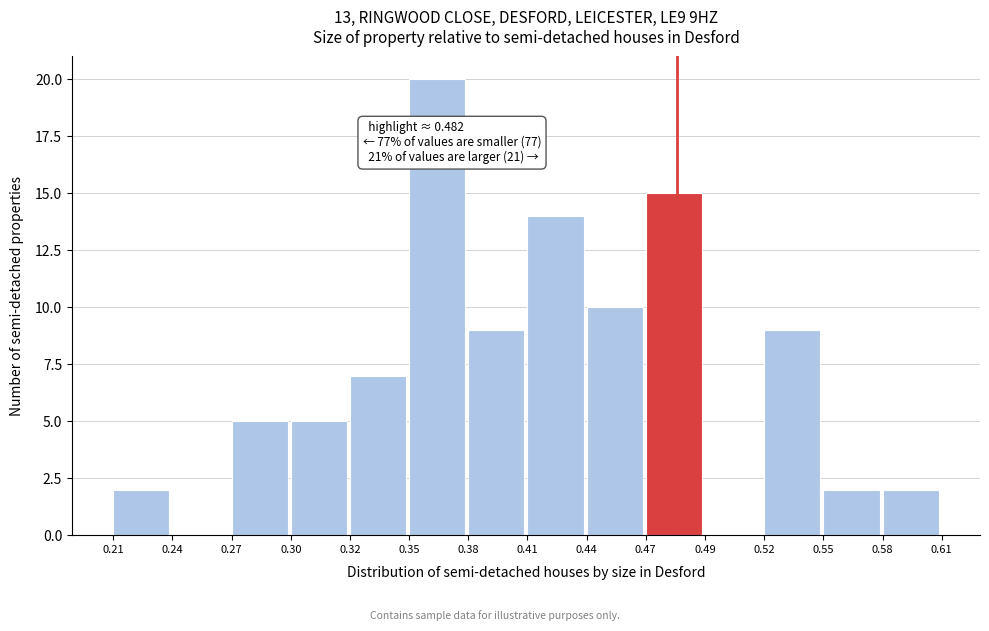

Reading left to right, transcribe all the data shown in this chart.

0.21=2	0.24=0	0.27=5	0.30=5	0.32=7	0.35=20	0.38=9	0.41=14	0.44=10	0.47=15	0.49=0	0.52=9	0.55=2	0.58=2